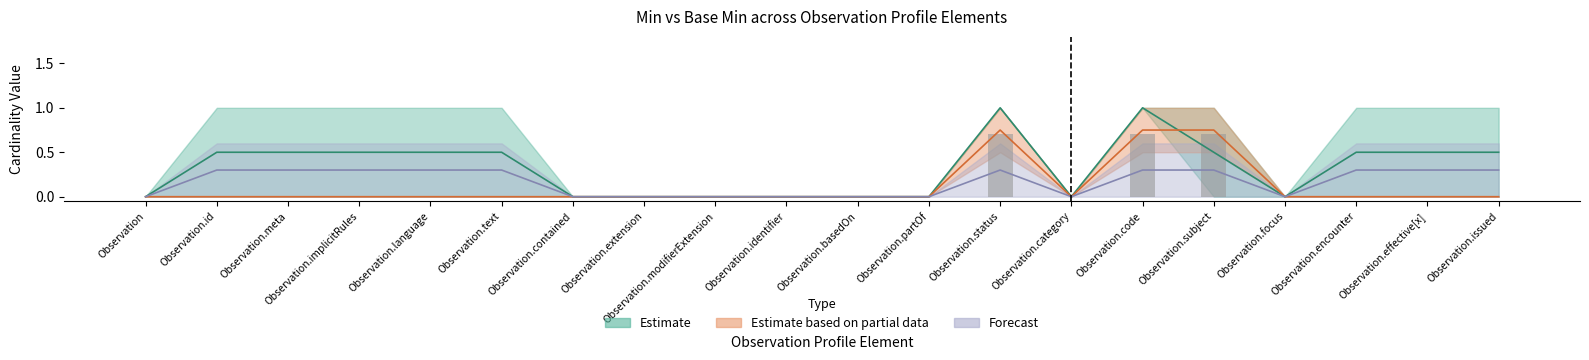

At which label does Estimate based on partial data reach its minimum?

Observation